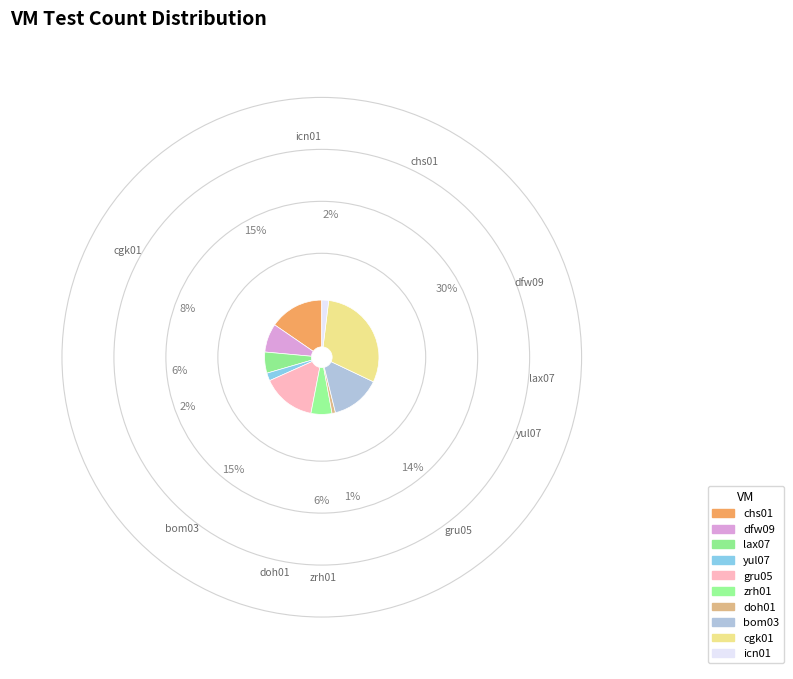

What percentage is NOT represented by lax07?

94.0%